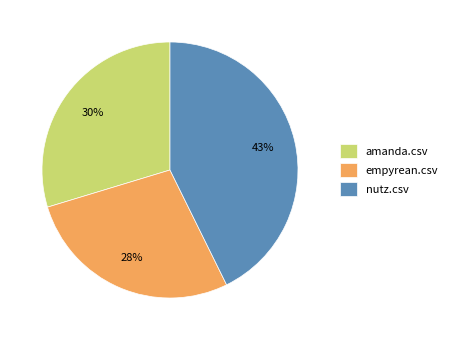

Is there a majority slice in this chart?

No